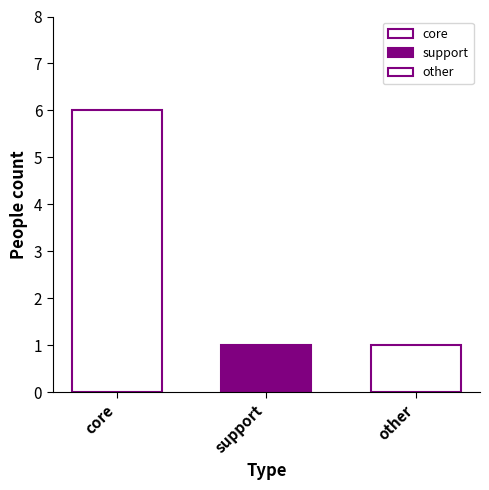

How many bars are there in total?

3